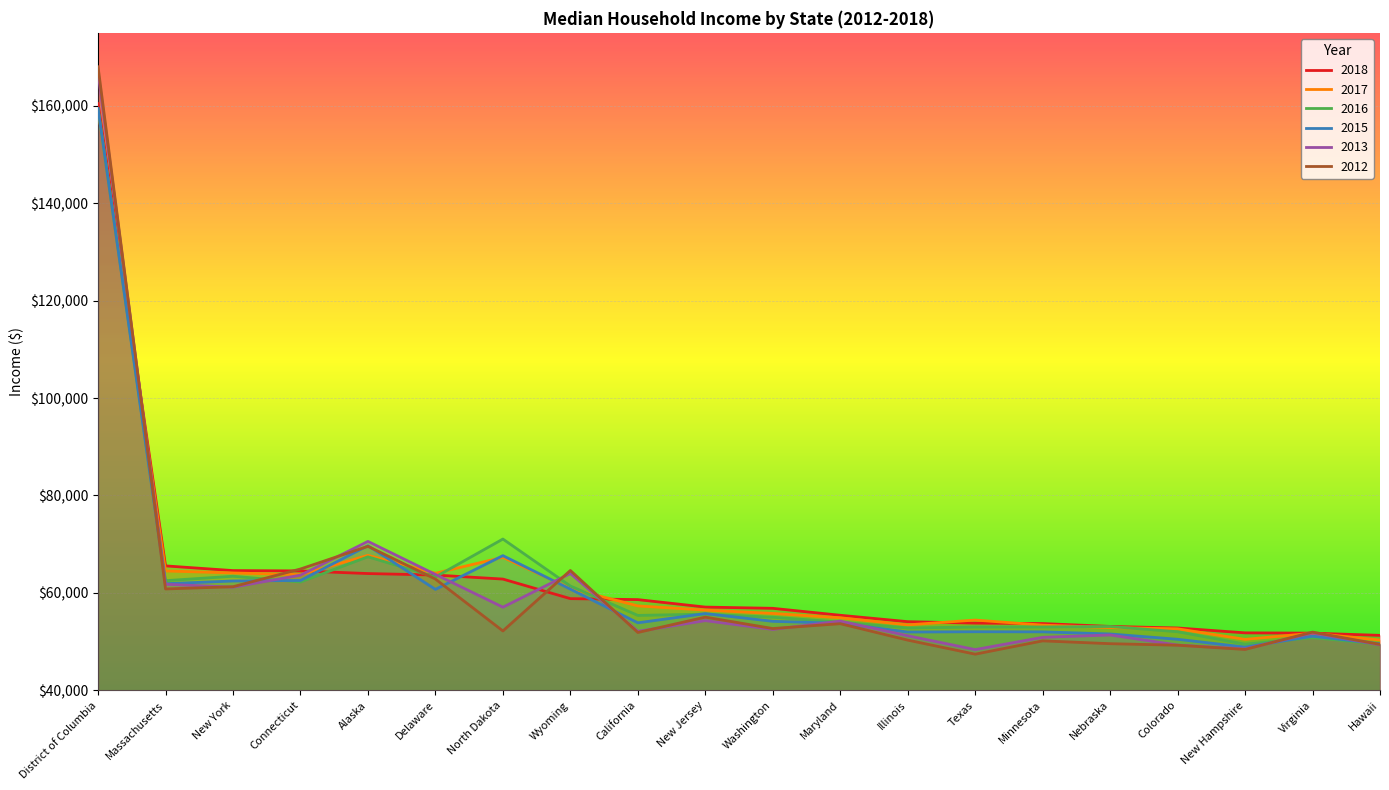

What is the difference between the 2018 values at Washington and Massachusetts?

8714